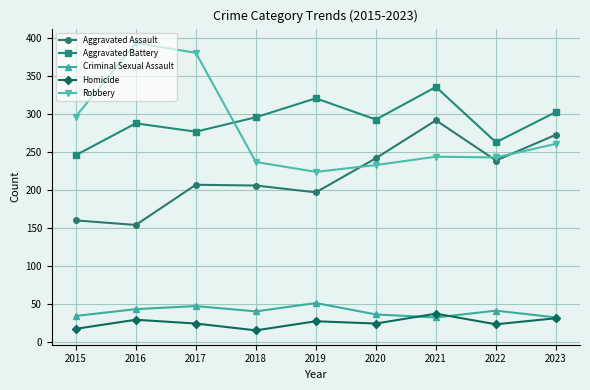

Between 2015 and 2022, which series saw the biggest shift?

Aggravated Assault